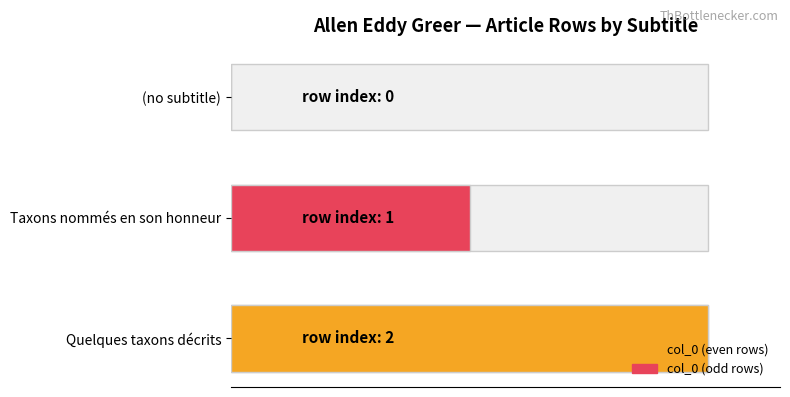

What is the difference between the maximum and second lowest values?

1